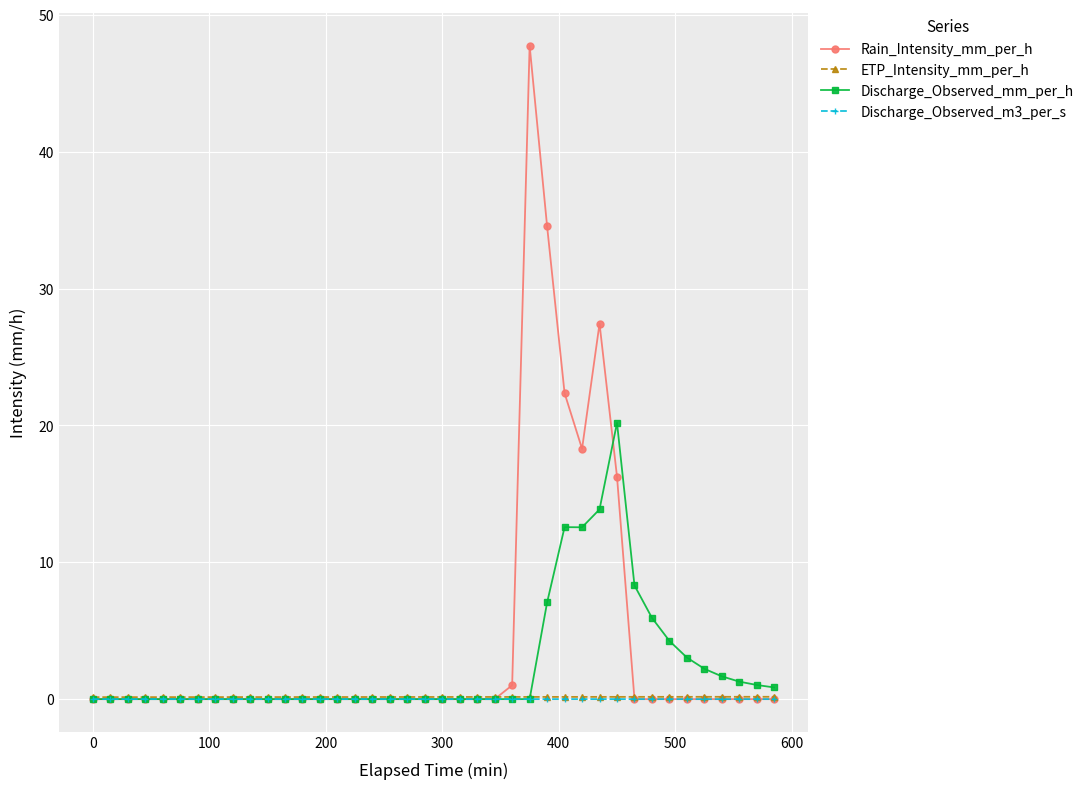

Which series has the largest range (max minus min)?

Rain_Intensity_mm_per_h